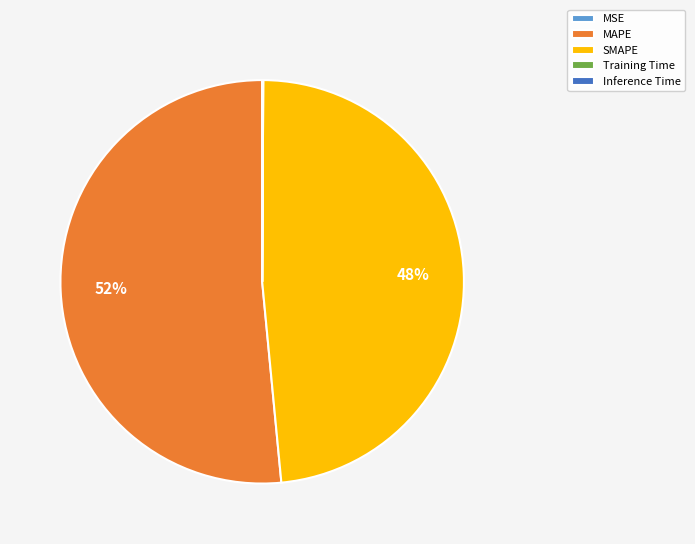

Approximately how many times larger is the value at SMAPE compared to MAPE?

0.9